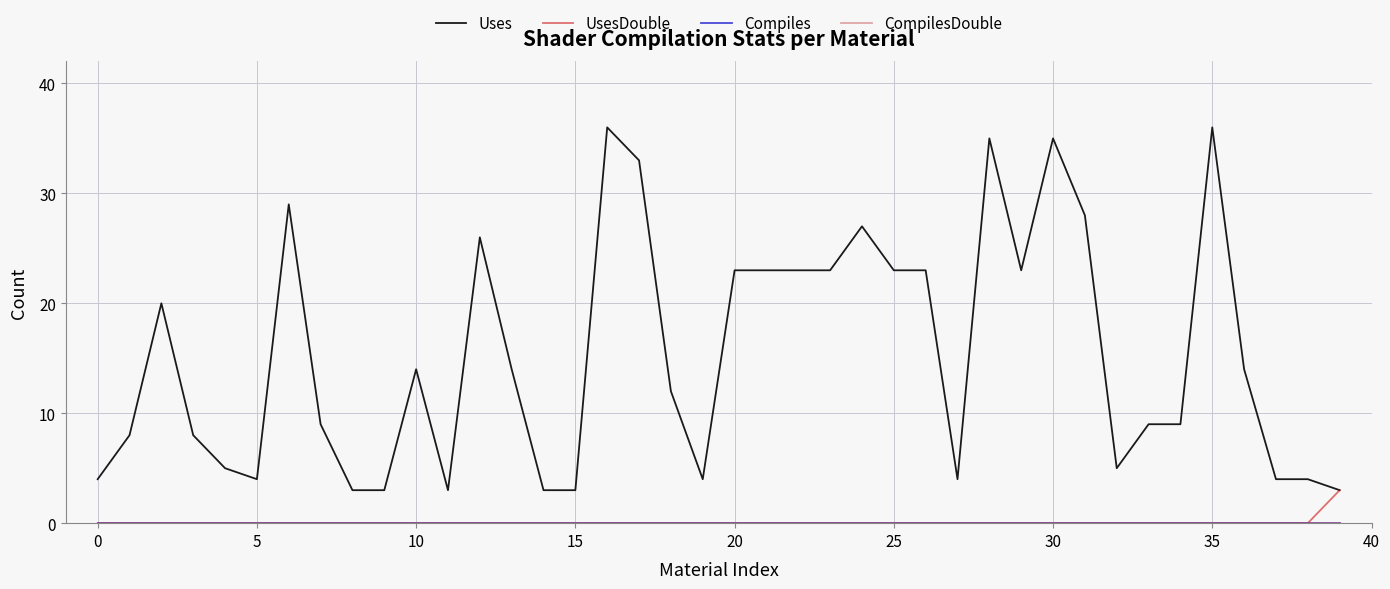

Is this an area chart (filled region under the line)?

No